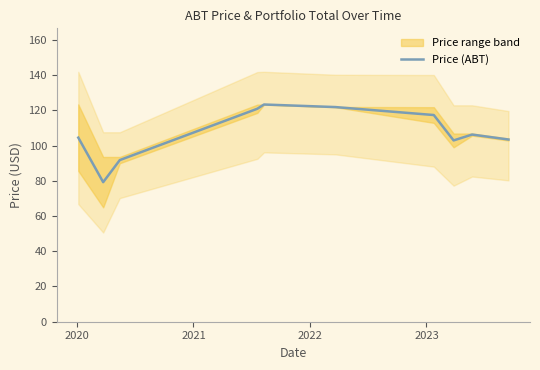

True or false: the data has more than 2 interior local peaks.

False